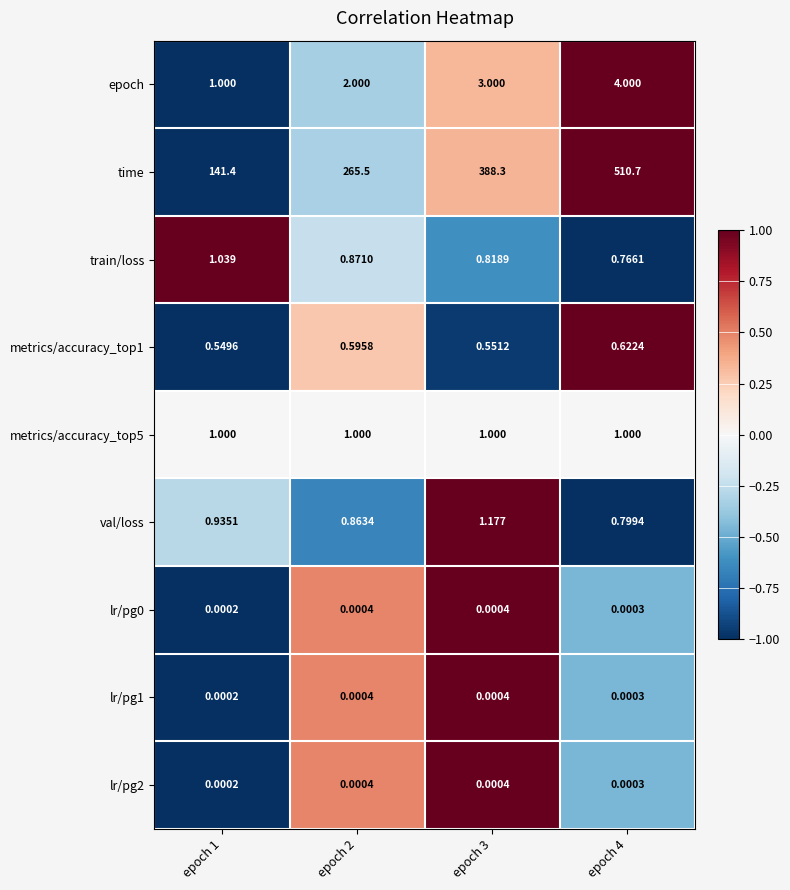

At how many categories does at least one series exceed 0?

4